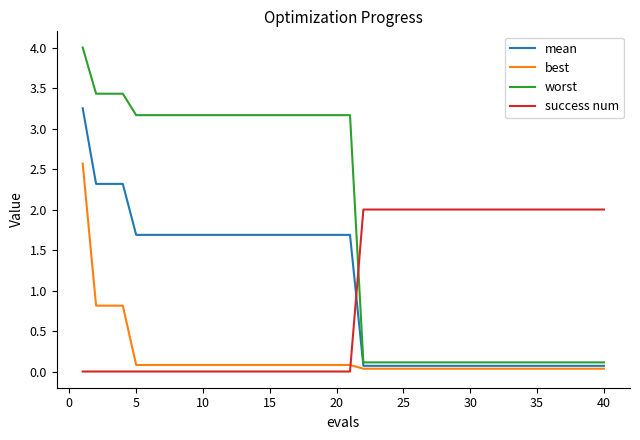

Which series has the largest total across all categories?

worst